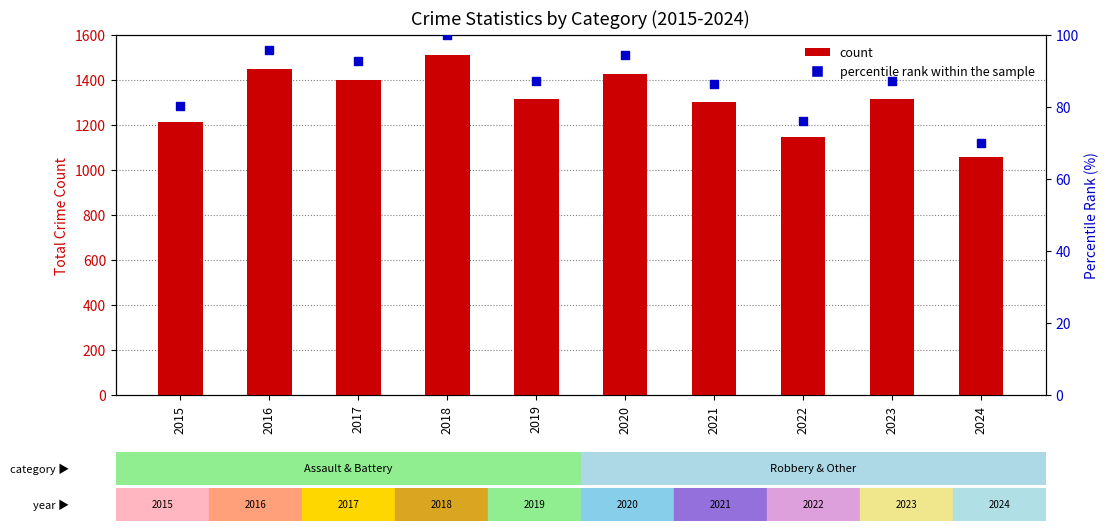

Which series has the largest total across all categories?

count